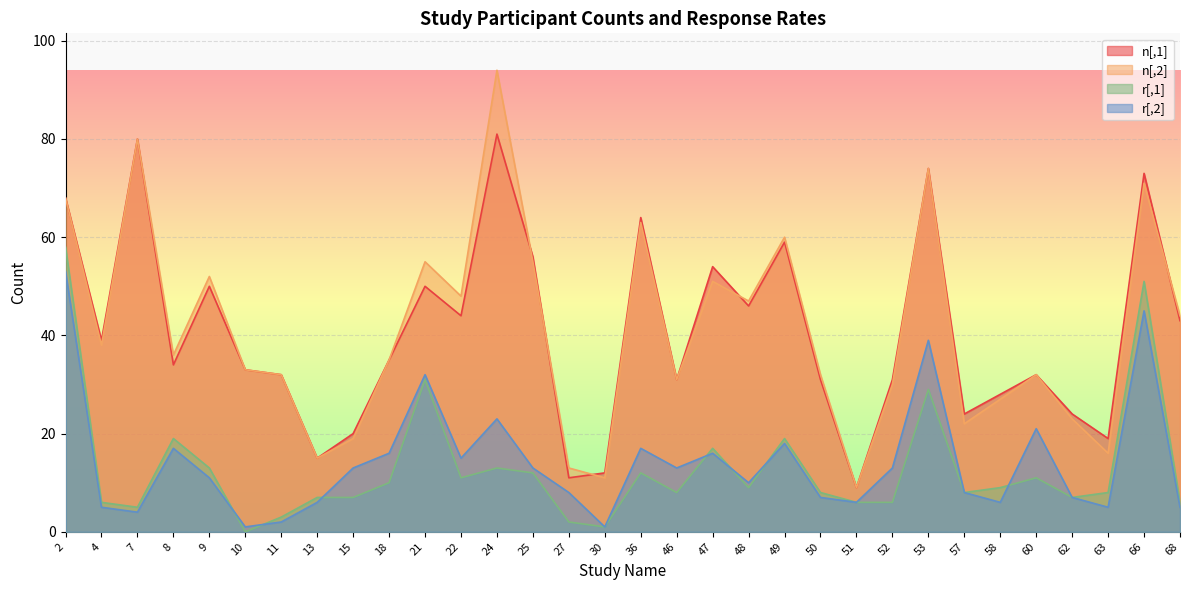

What is the difference between the n[,1] values at 4 and 21?

11